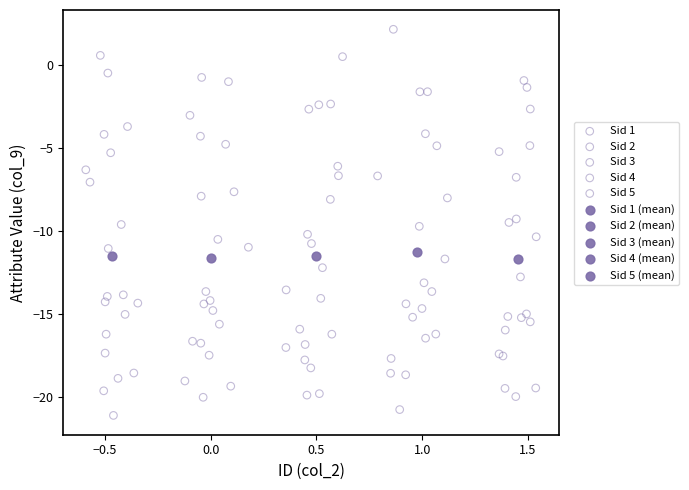

What are all the series names shown in the legend?

Sid 1, Sid 2, Sid 3, Sid 4, Sid 5, Sid 1 (mean), Sid 2 (mean), Sid 3 (mean), Sid 4 (mean), Sid 5 (mean)